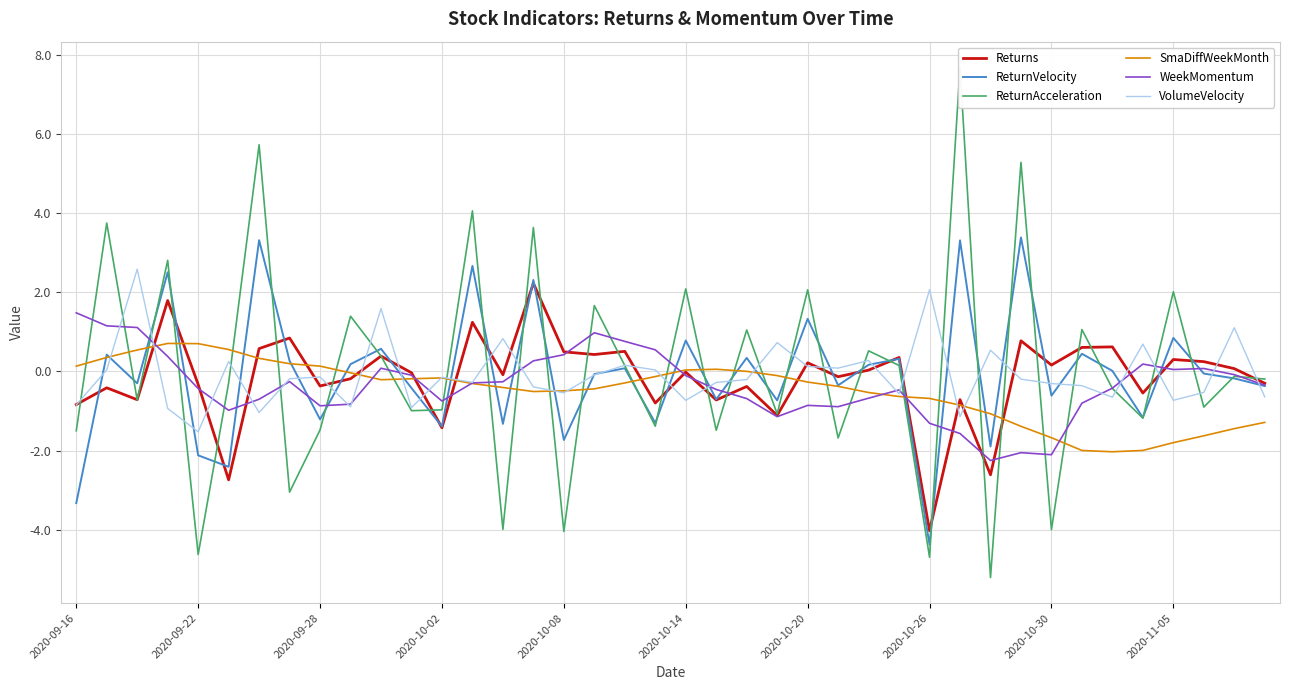

How many data points in Returns are above 0?

19